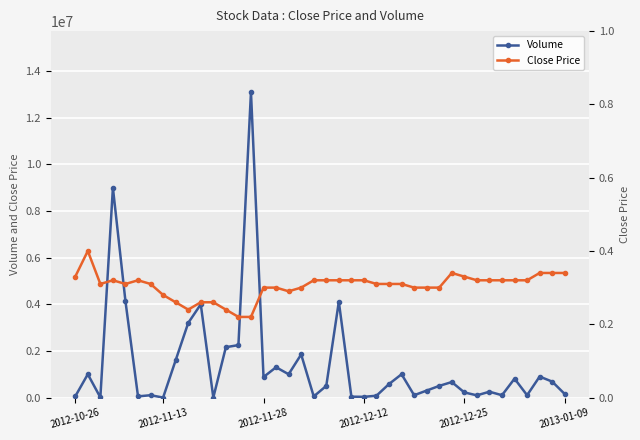

True or false: Close Price and Volume intersect in this chart.

False